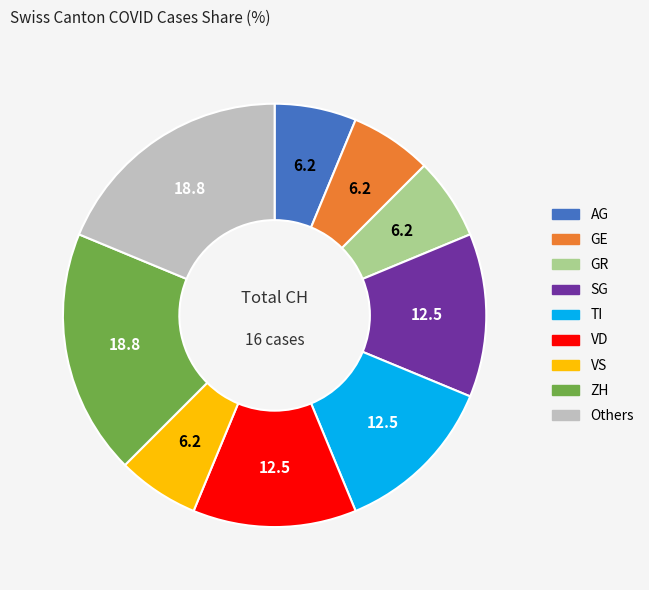

How many segments does this pie chart have?

9